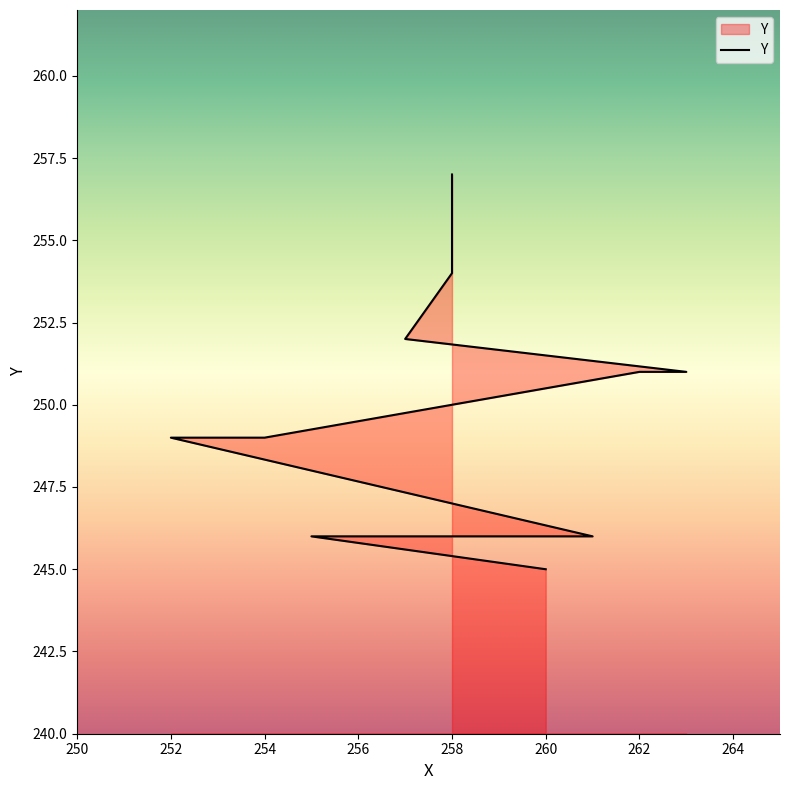

How many distinct data groups are displayed?

1